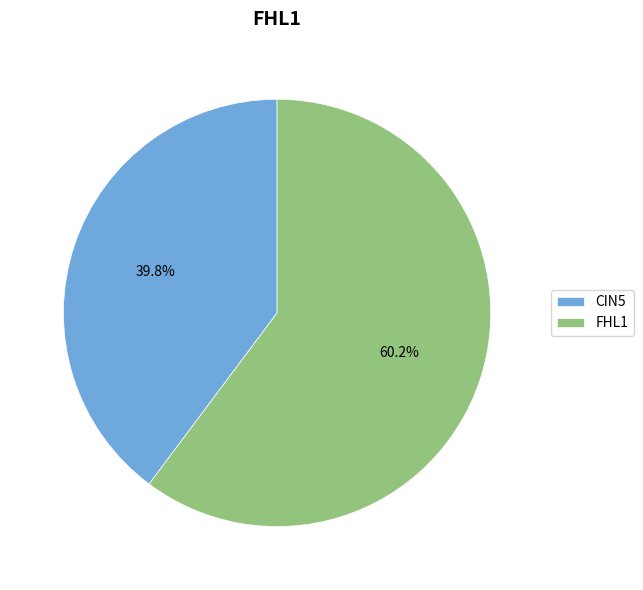

To the nearest percent, what is the difference between the FHL1 and CIN5 slice percentages?

20%